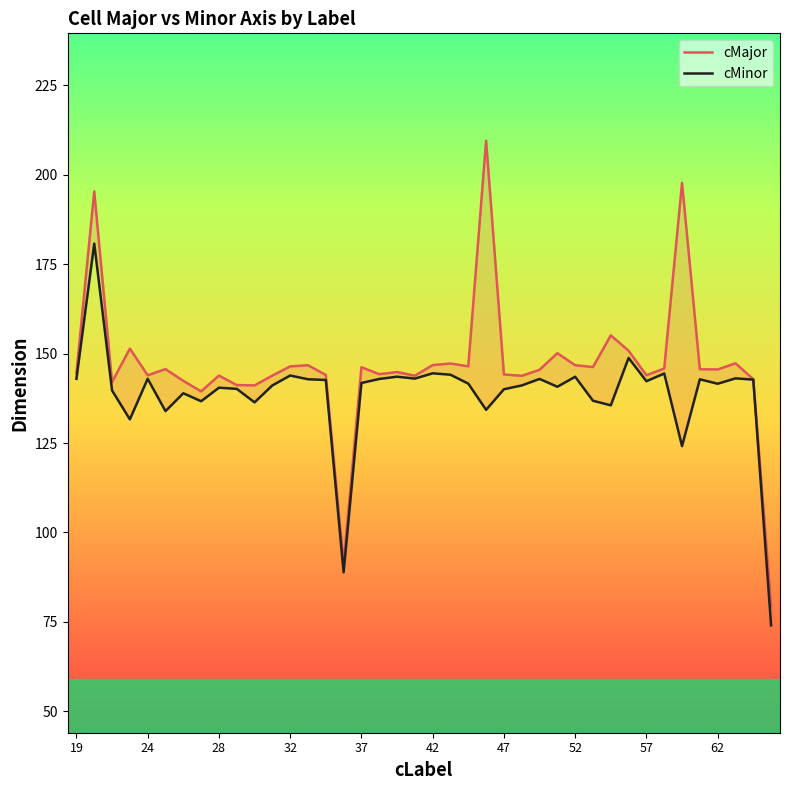

Reading left to right, extract all data points from this chart.

cMajor: 144.5	195.3	142.0	151.4	143.9	145.7	142.4	139.4	143.8	141.2	141.1	143.9	146.4	146.7	144.0	91.2	146.2	144.2	144.8	143.8	146.8	147.2	146.4	209.5	144.2	143.8	145.5	150.1	146.7	146.2	155.1	150.8	143.9	145.8	197.7	145.6	145.6	147.3	142.8	79.5
cMinor: 142.9	180.7	139.7	131.6	143.0	133.9	138.9	136.7	140.5	140.1	136.4	141.1	143.9	142.8	142.6	88.9	141.8	142.9	143.5	143.0	144.5	144.1	141.6	134.3	140.0	141.1	142.9	140.7	143.5	136.8	135.5	148.8	142.3	144.4	124.1	142.8	141.6	143.1	142.7	74.0